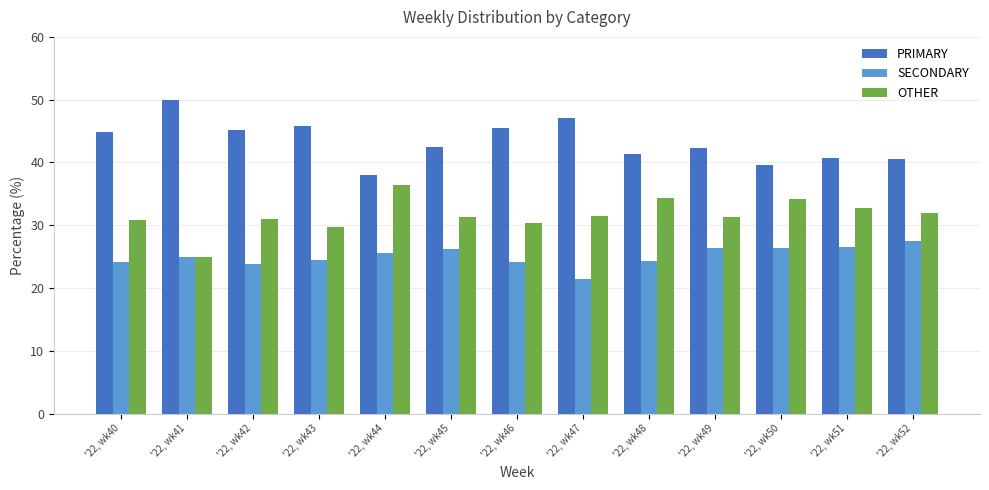

Which category has the lowest value in the OTHER series?

'22, wk41